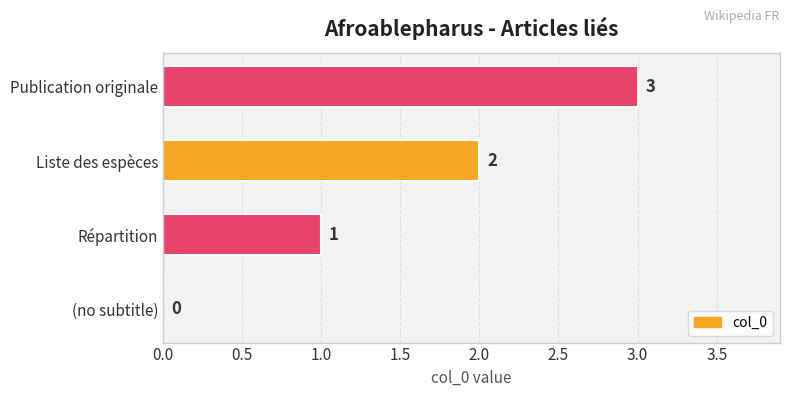

What is the sum of all values?

6